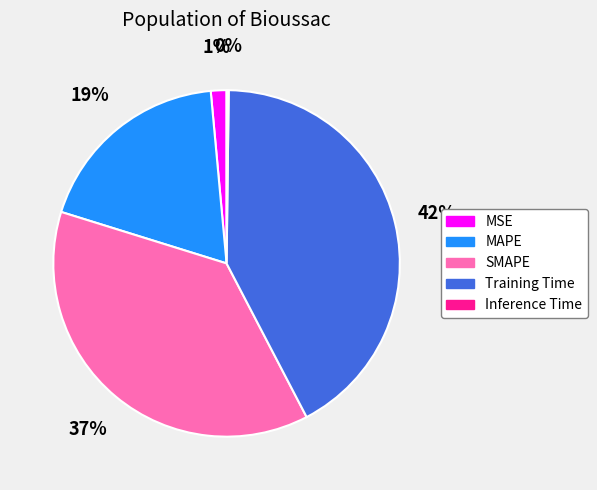

Is there any slice that represents more than half of the pie?

No